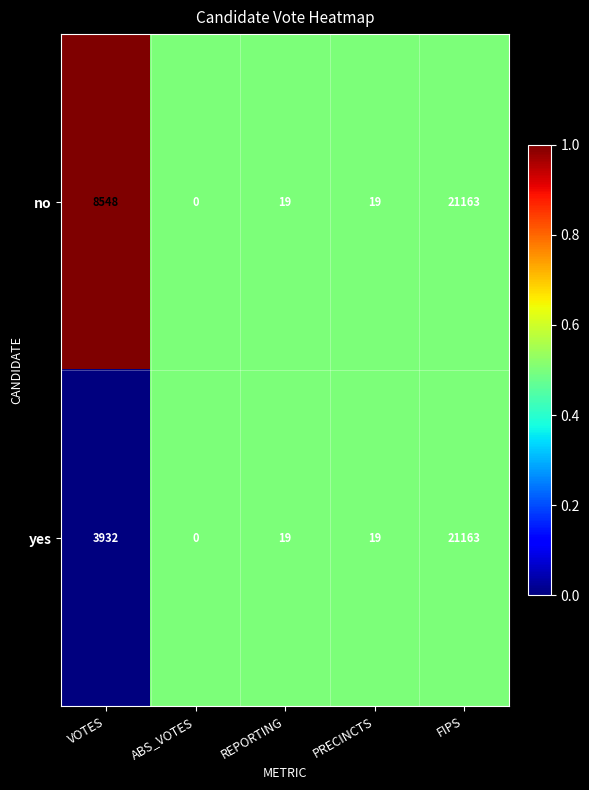

Count the number of data series in this chart.

2